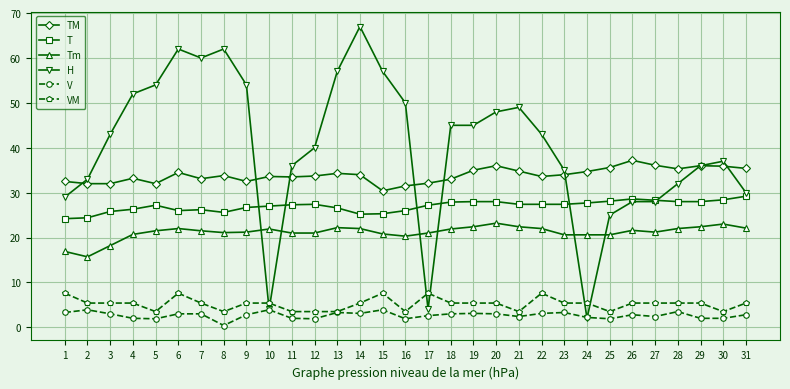

What is the greatest value displayed?

67.0